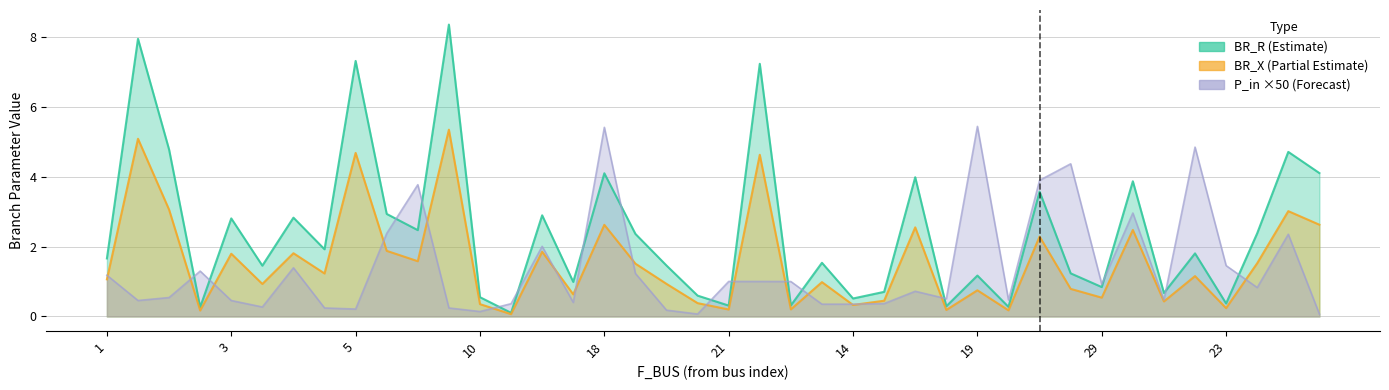

What is the difference between the second highest and second lowest values in the P_in_abs series?

5.4